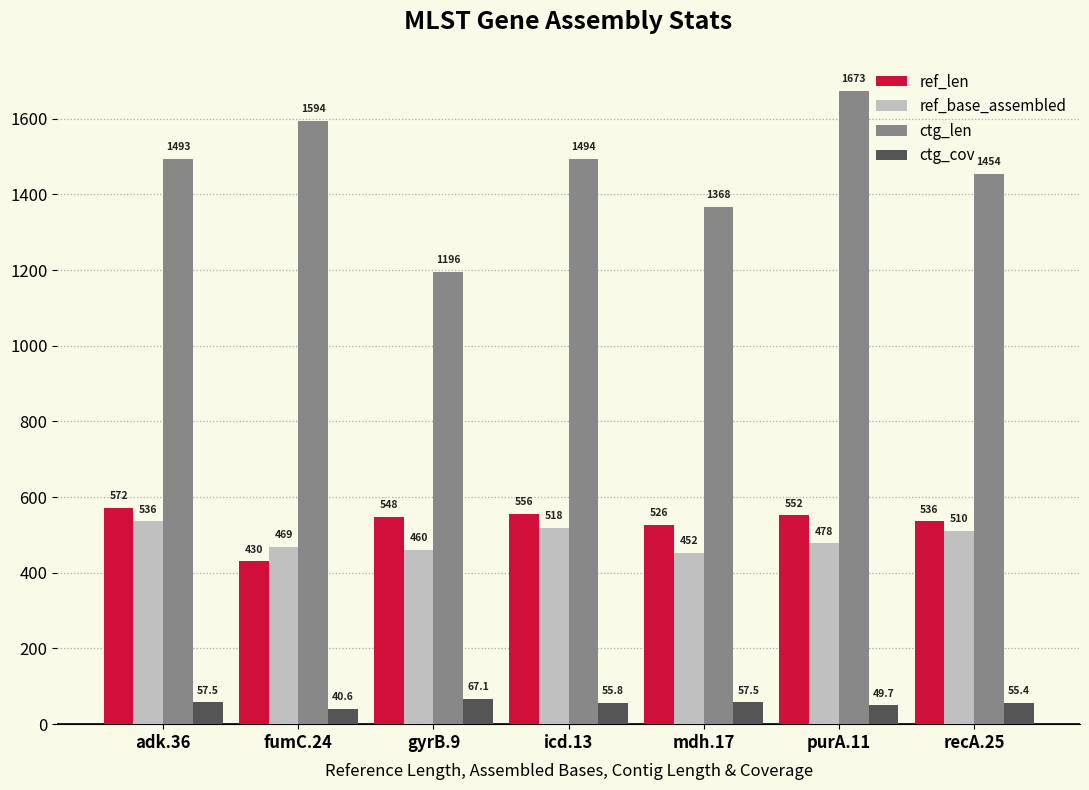

The ref_base_assembled series shows 452.0 at mdh.17. True or false?

True